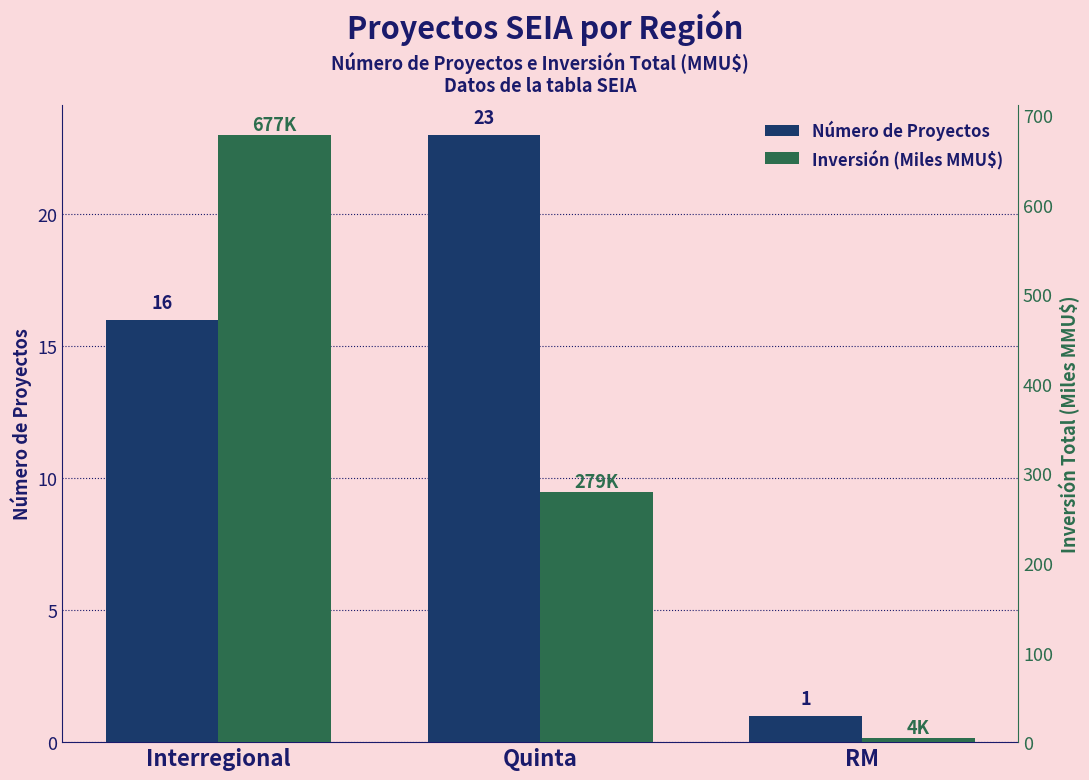

How many distinct data groups are displayed?

2